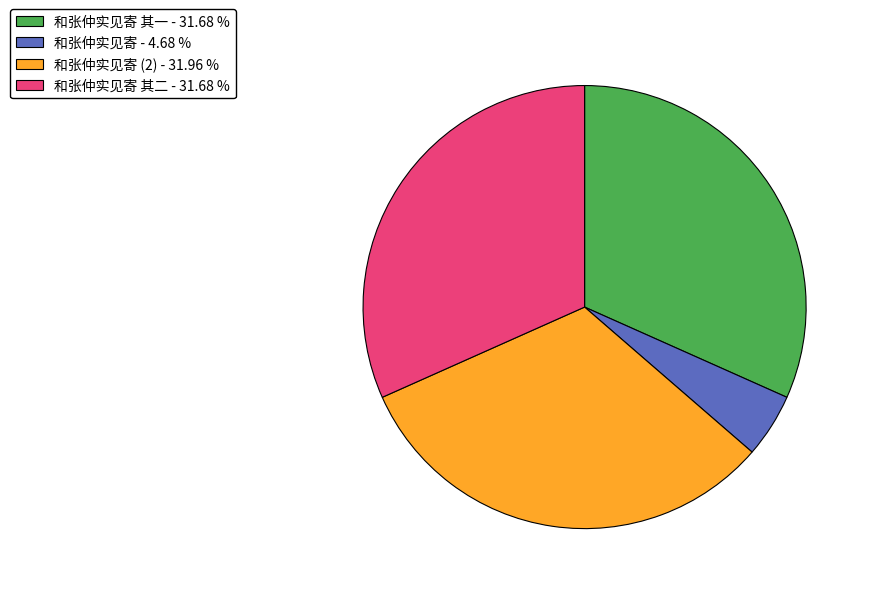

Is there a majority slice in this chart?

No